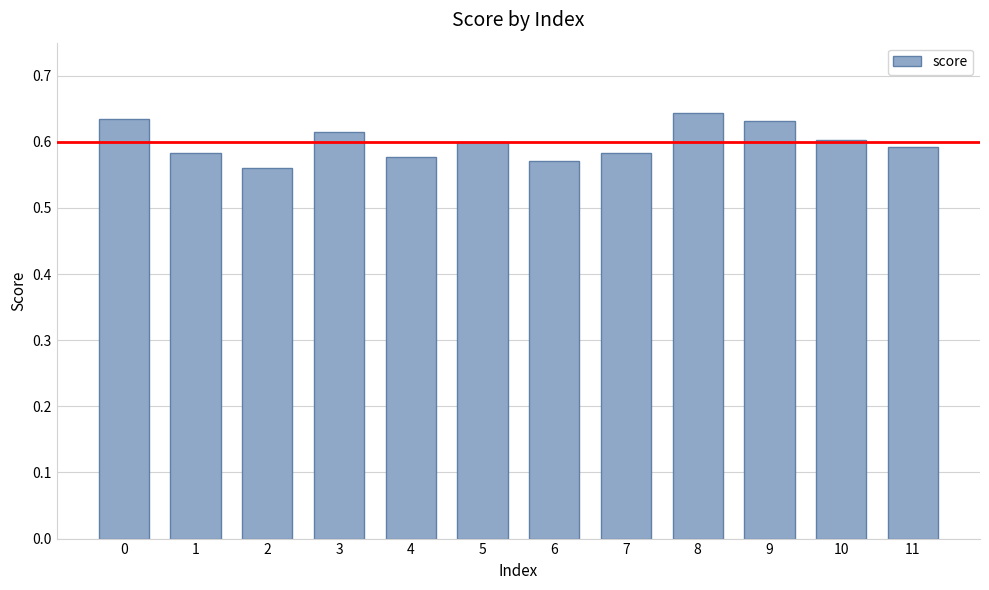

Does the chart contain any negative values?

No